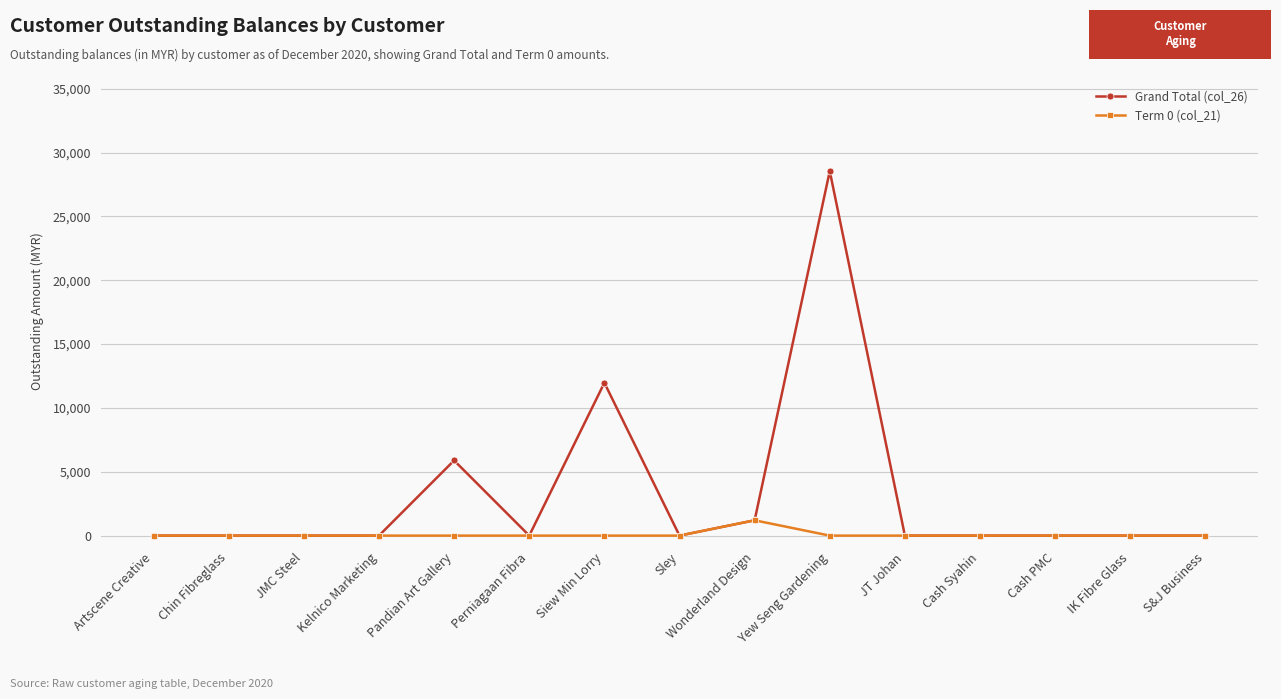

True or false: Term 0 (col_21) has a value of 0.0 at Sley.

True